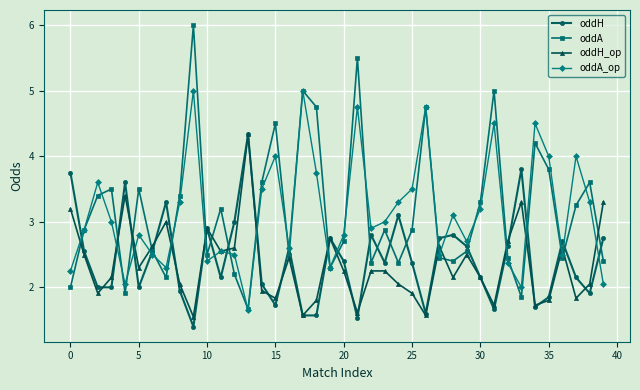

Is this an area chart (filled region under the line)?

No